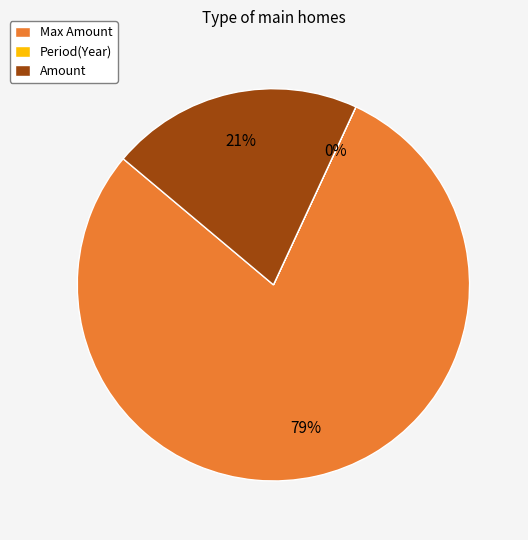

To the nearest percent, what is the average slice percentage?

33%